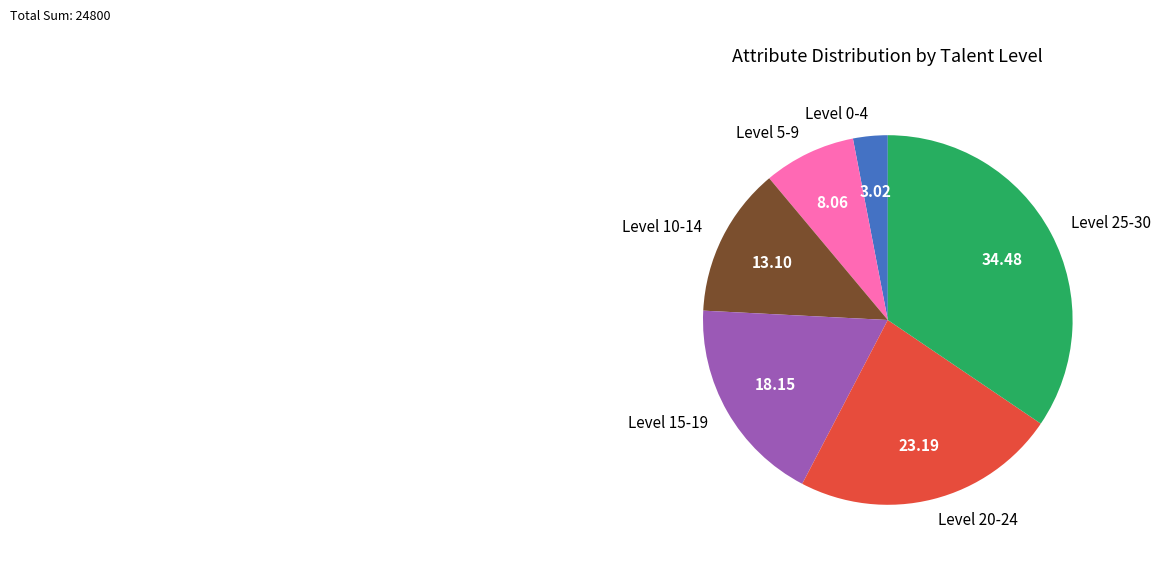

Between Level 10-14 and Level 0-4, which is larger?

Level 10-14